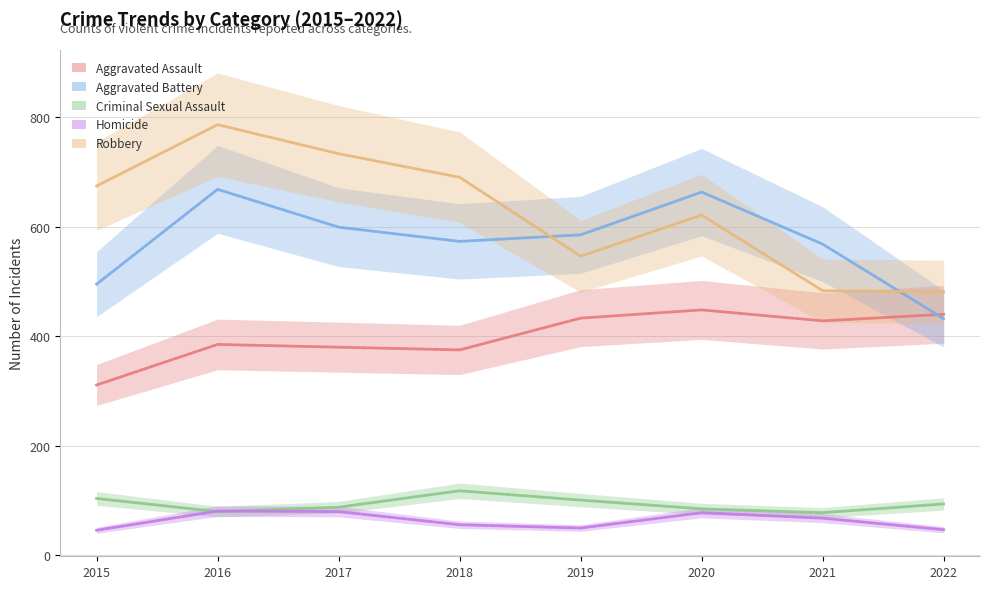

What is the spread (max minus min) of values at 2018?

634